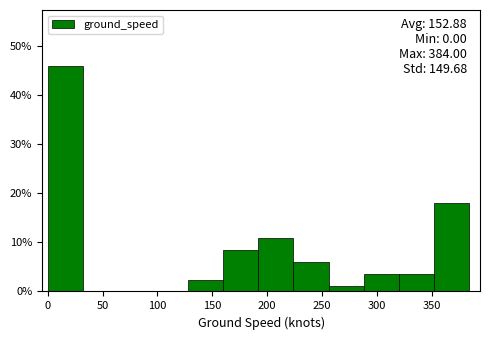

Which range on the x-axis has the tallest bar?

0 to 32